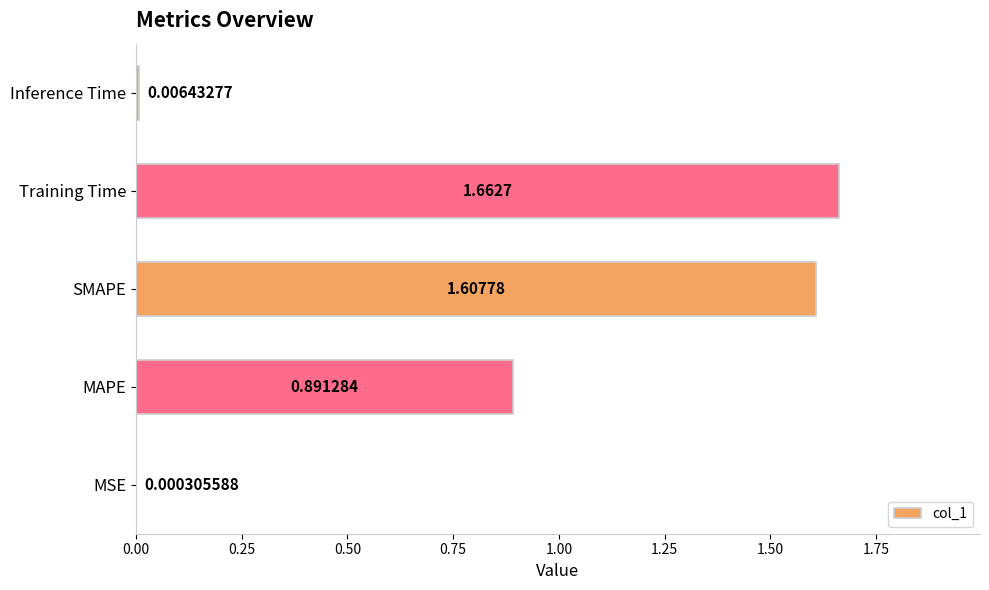

Are the bars horizontal?

Yes